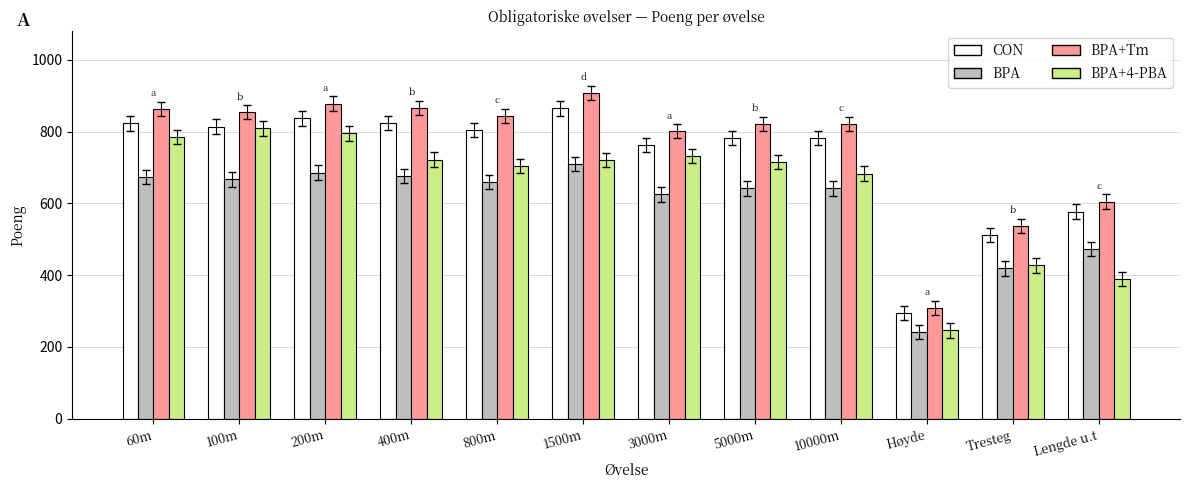

What is the label of the 1st bar from the right?

Lengde u.t